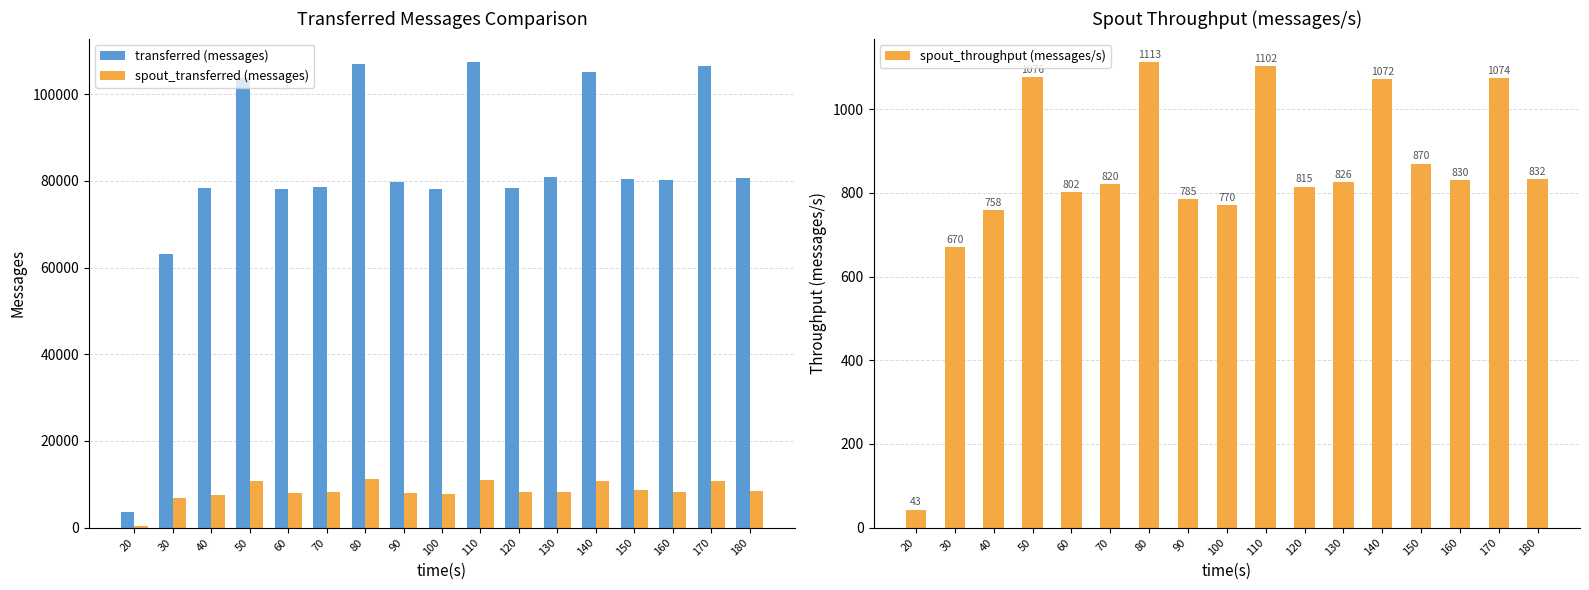

What is the greatest value displayed?

107500